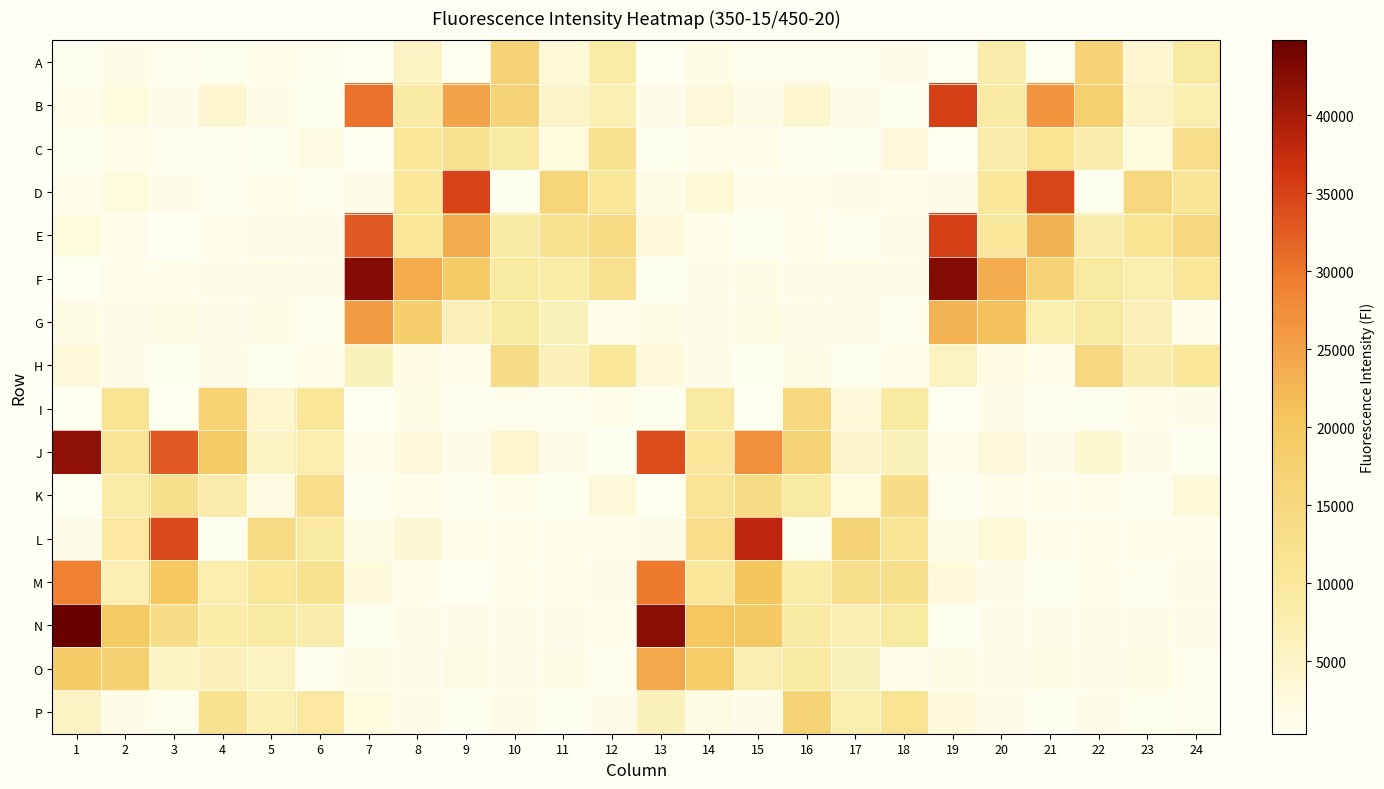

At how many categories does at least one series exceed 38343?

4